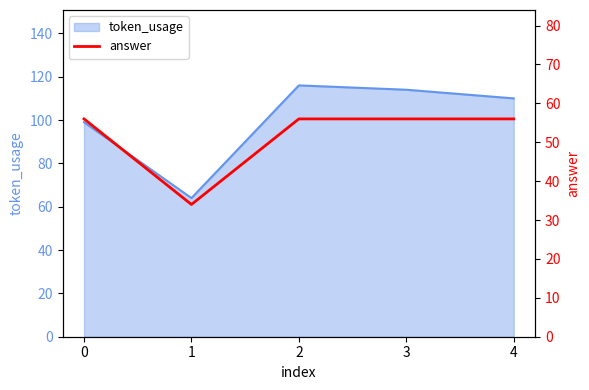

The value at 0 is 97. True or false?

False